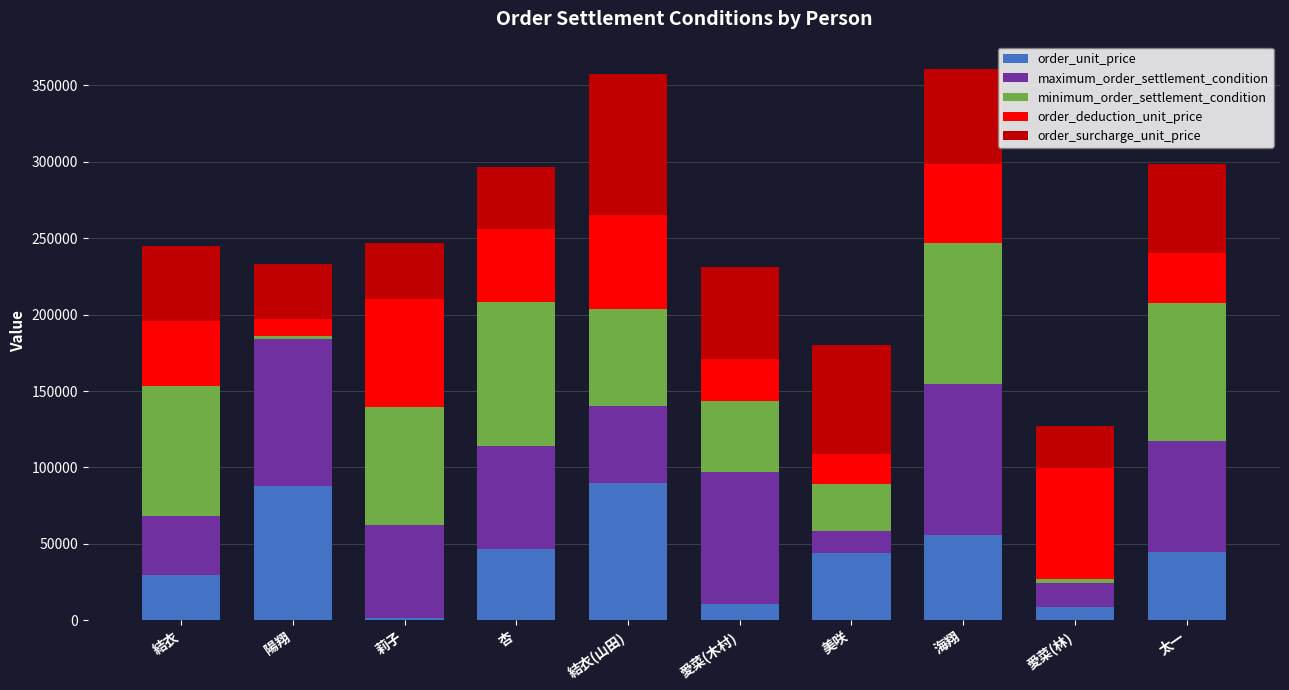

What is the total value across all series at 結衣?

245045